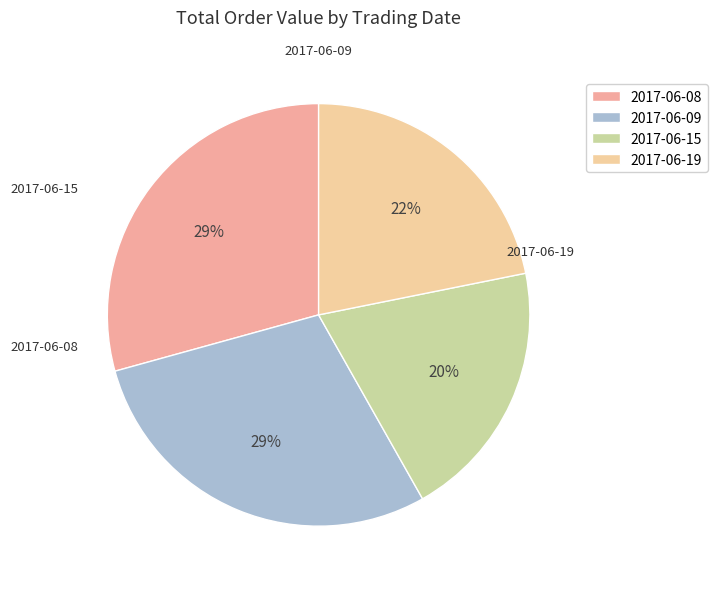

How many segments does this pie chart have?

4